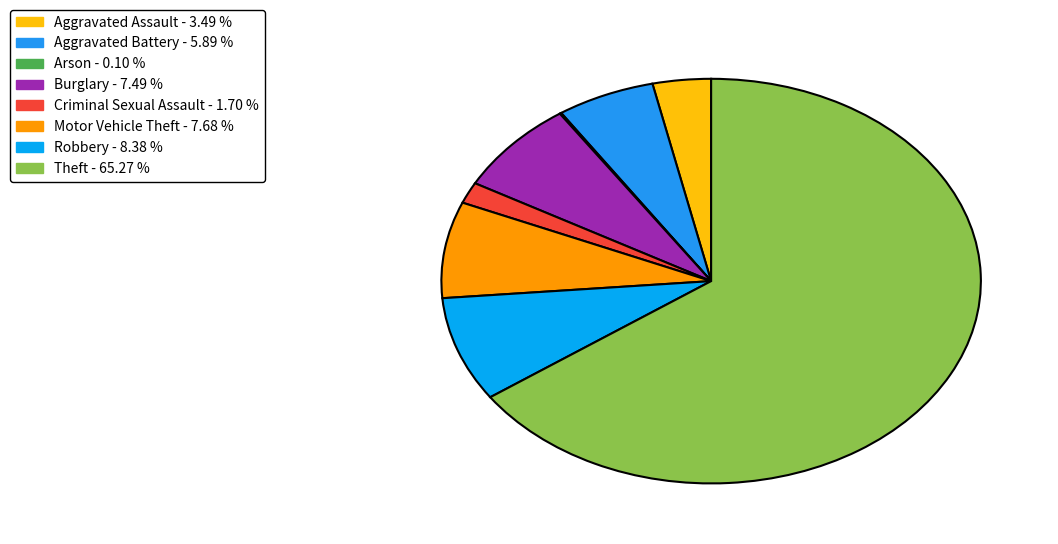

True or false: Robbery accounts for 22% of the total.

False